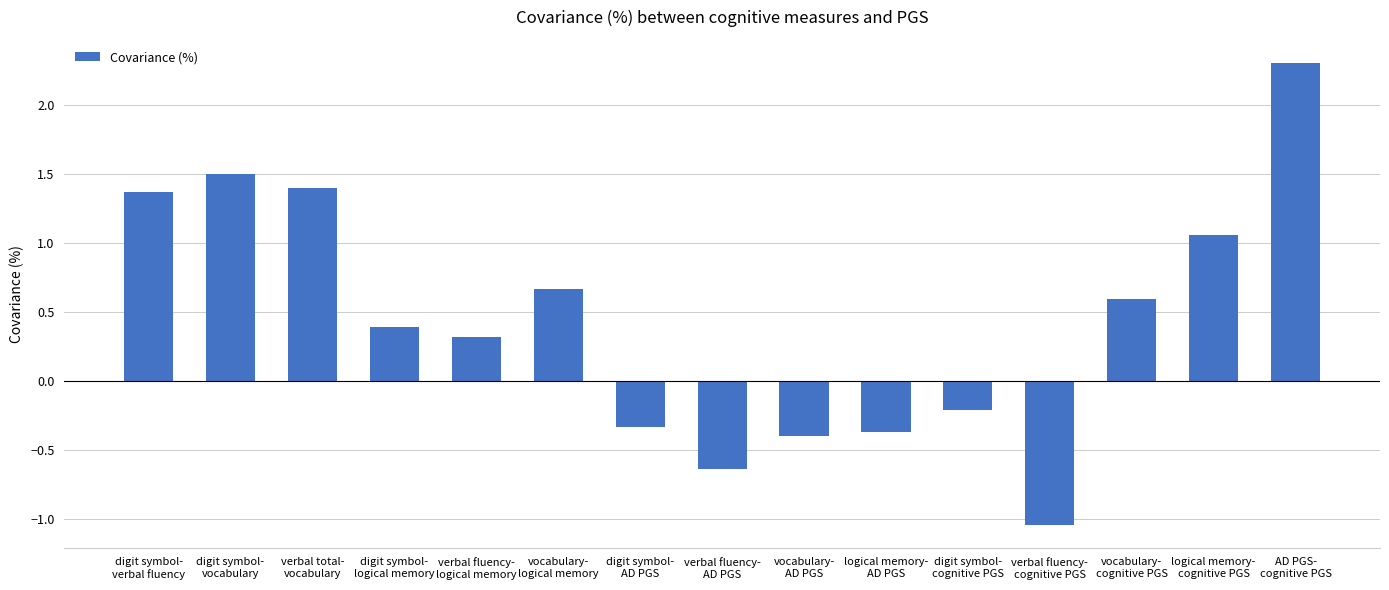

What is the difference between the maximum and second lowest values?

2.9